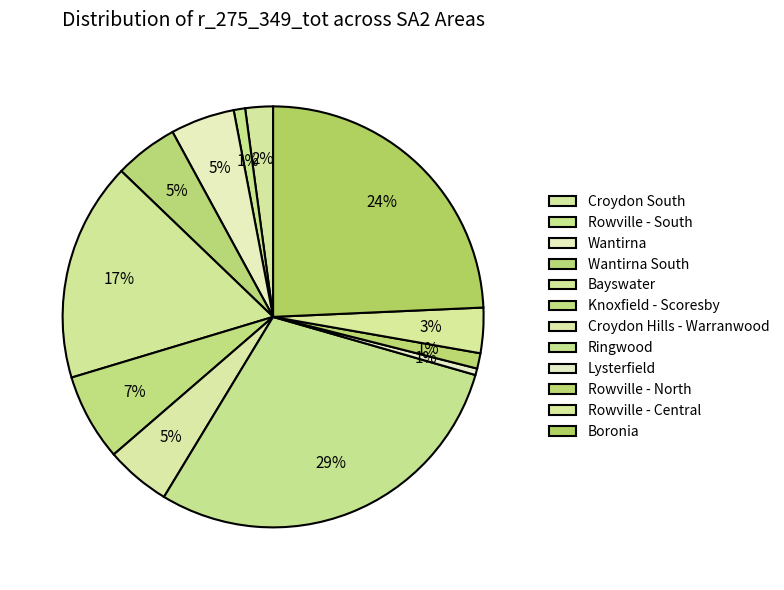

What is the ratio of the value at Croydon South to the value at Wantirna South?

0.4